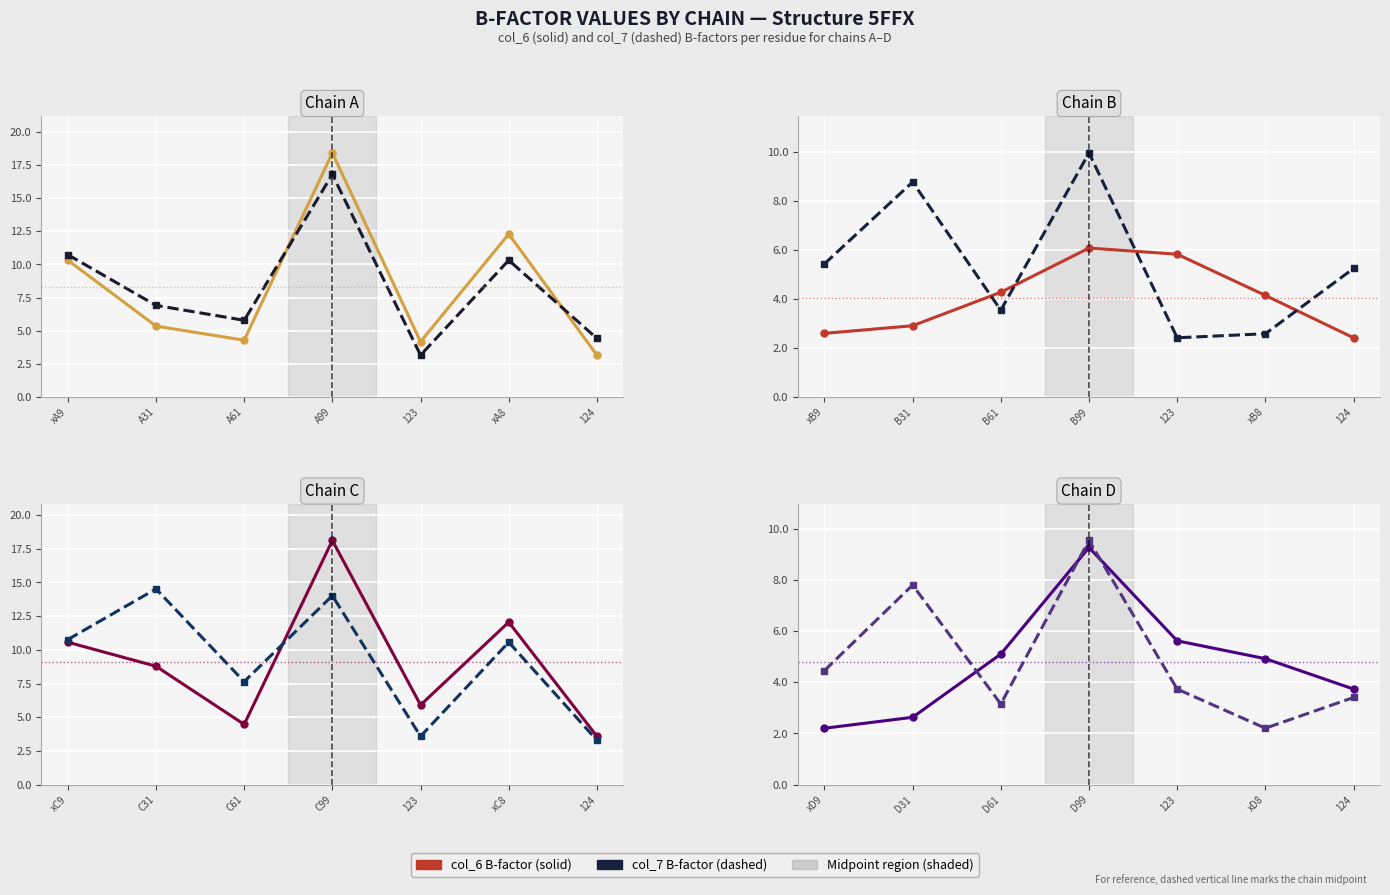

What is the minimum value shown in the chart?

2.2